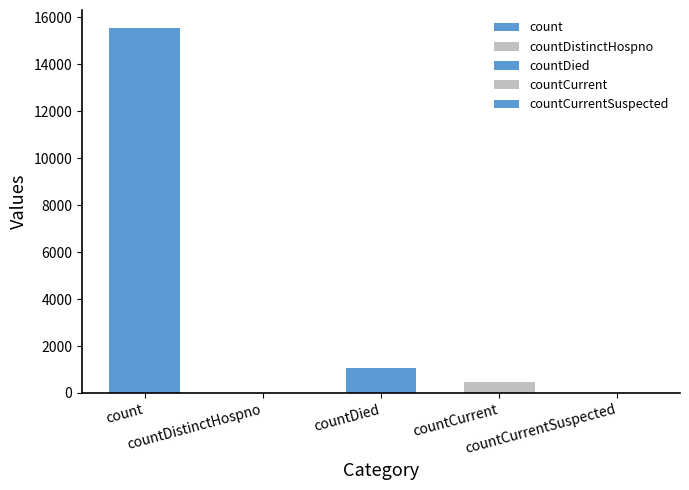

Reading left to right, what are all the values shown in this chart?

count=15532	countDistinctHospno=0	countDied=1083	countCurrent=486	countCurrentSuspected=0